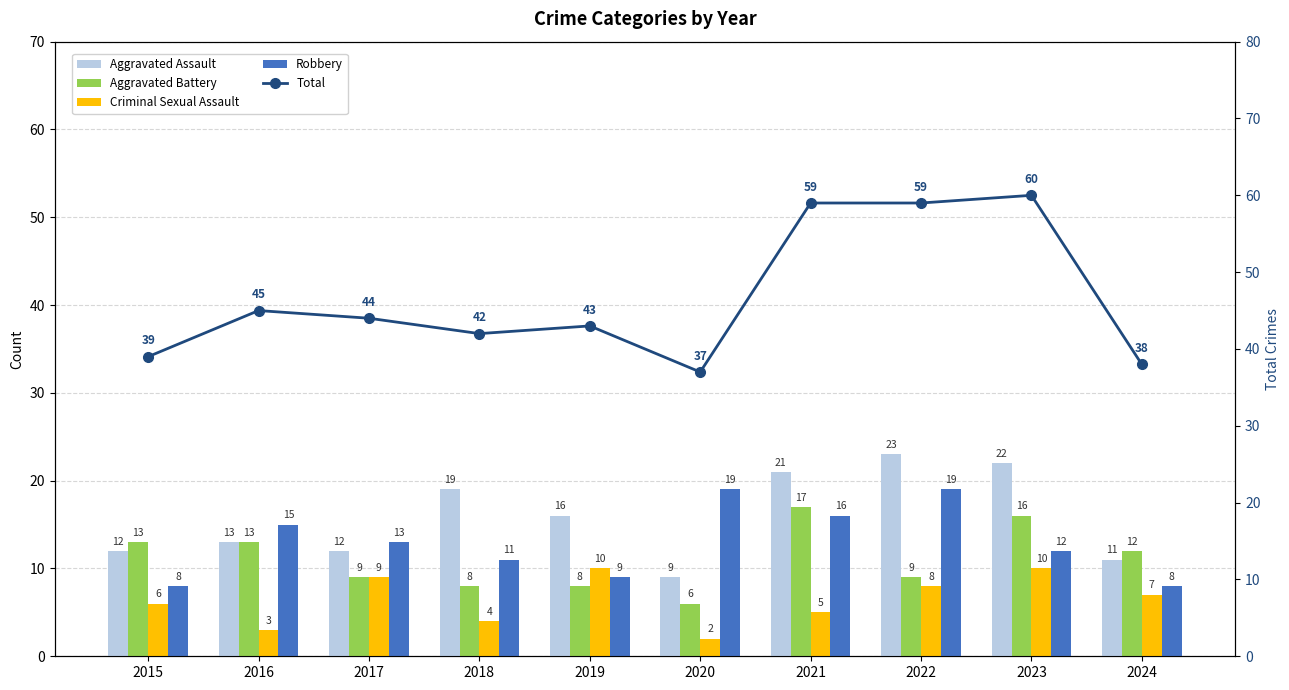

What are all the series names shown in the legend?

Aggravated Assault, Aggravated Battery, Criminal Sexual Assault, Robbery, Total